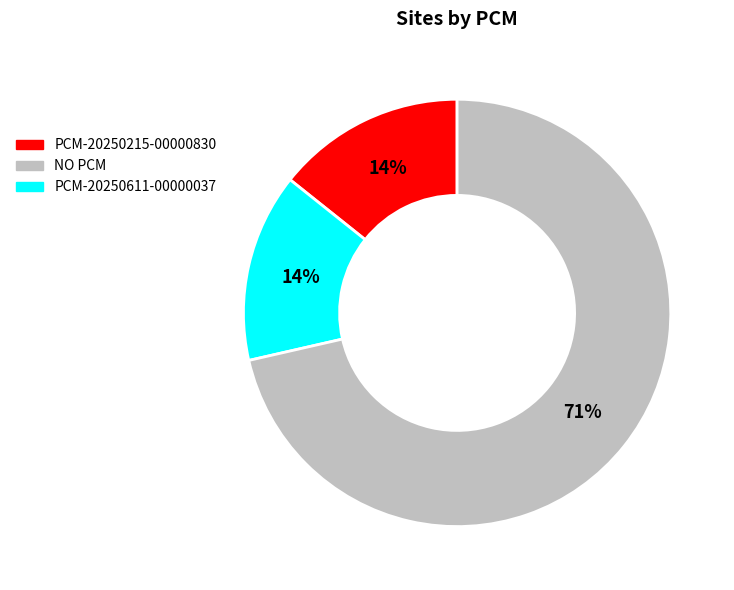

How many slices are in this pie chart?

3